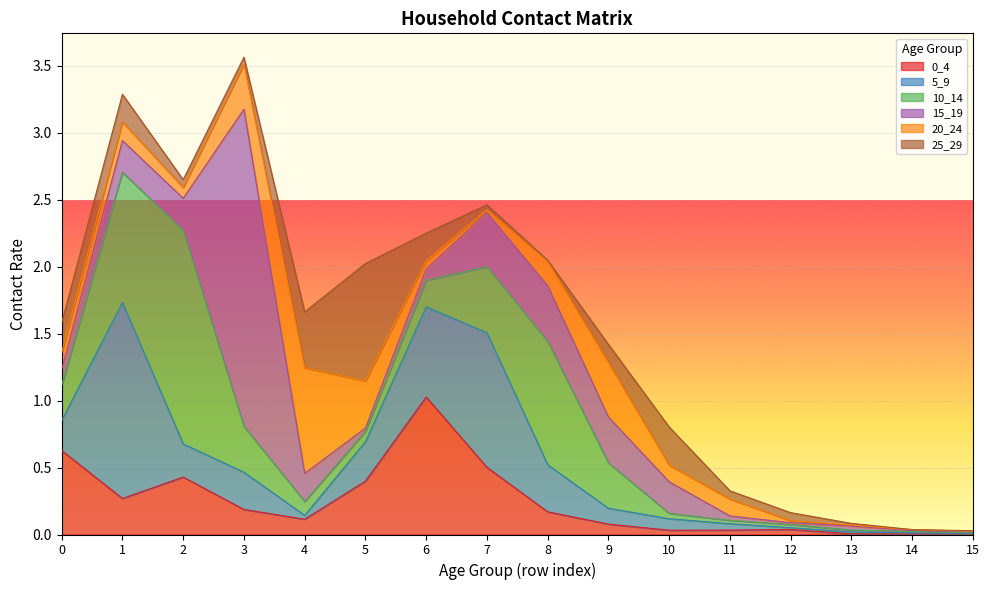

List the series in order of their peak value, highest first.

15_19, 10_14, 5_9, 0_4, 25_29, 20_24